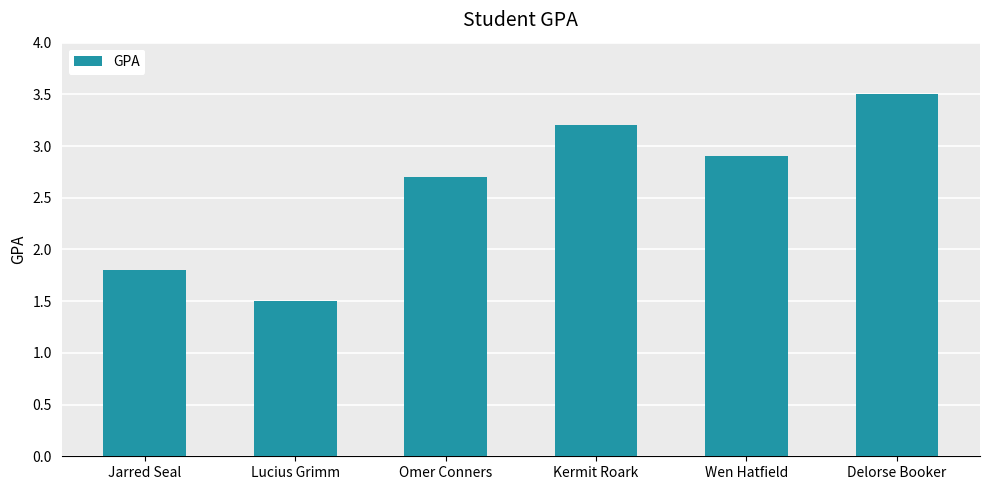

What is the minimum value shown in the chart?

1.5